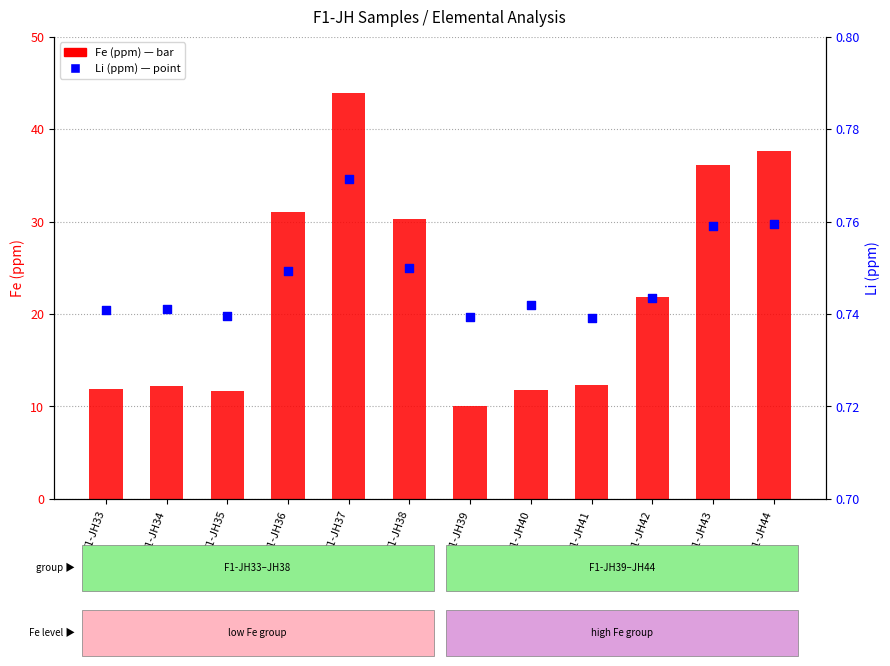

At how many categories does at least one series exceed 10?

12